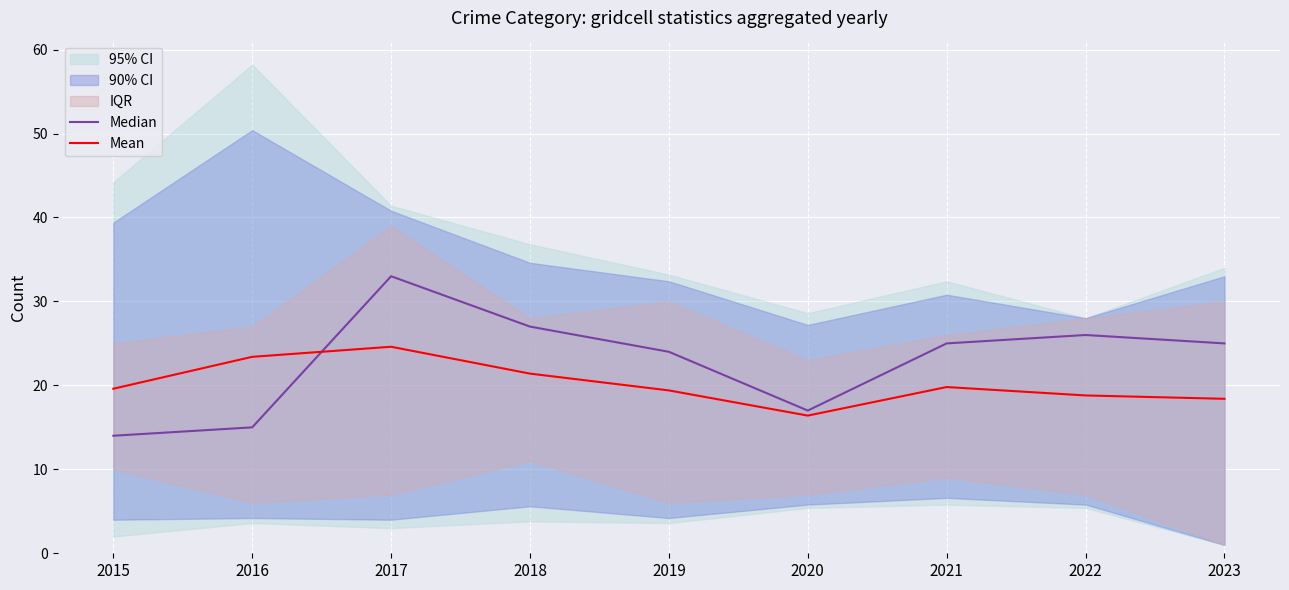

How many data points in Mean are less than 19?

3